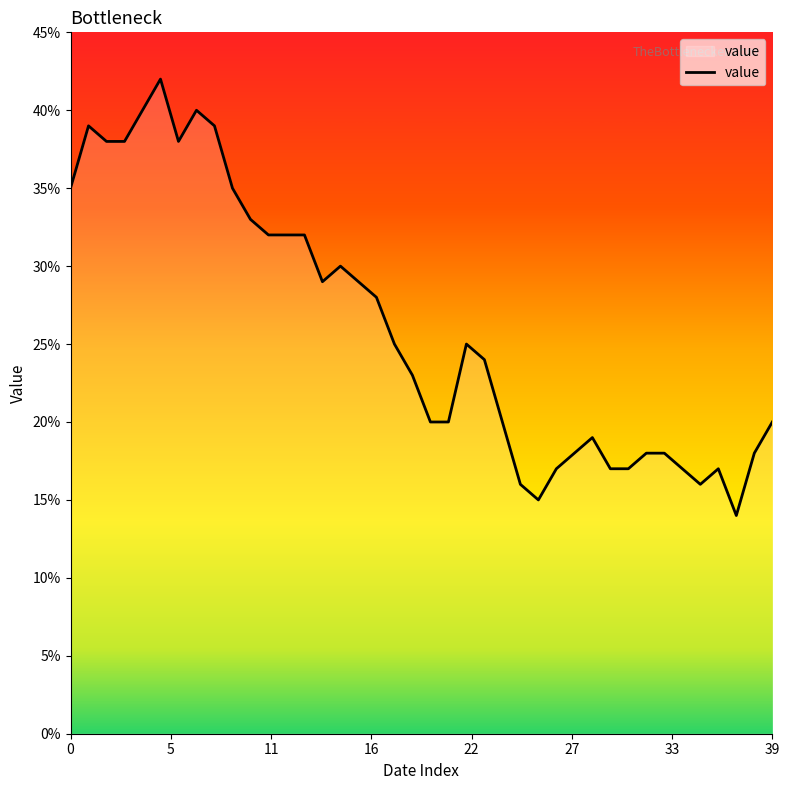

What is the smallest value displayed?

14